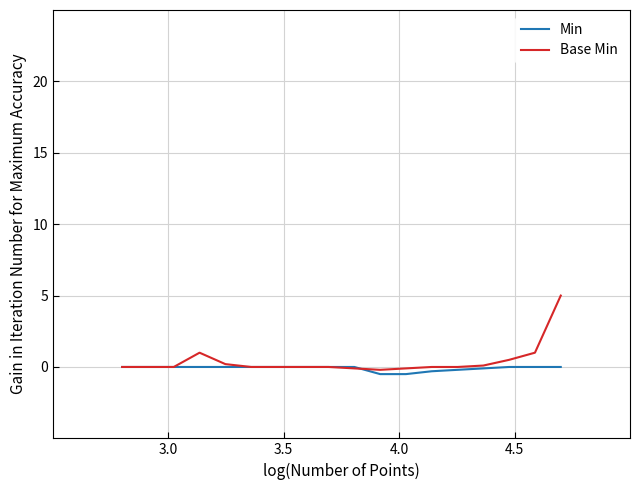

Rank the series by their maximum value, from lowest to highest.

Min, Base Min